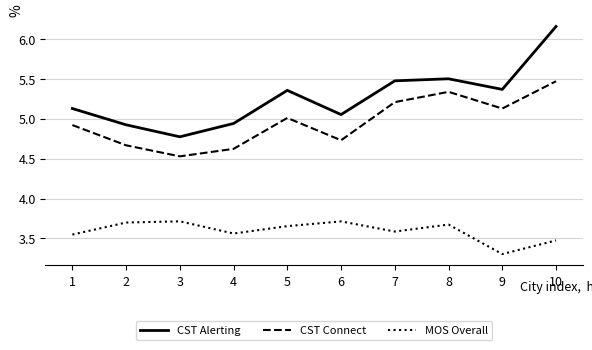

What is the smallest value displayed?

3.3